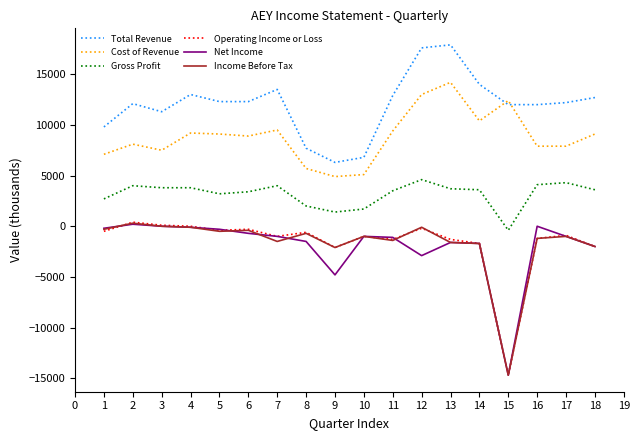

True or false: Operating Income or Loss and Gross Profit intersect in this chart.

False